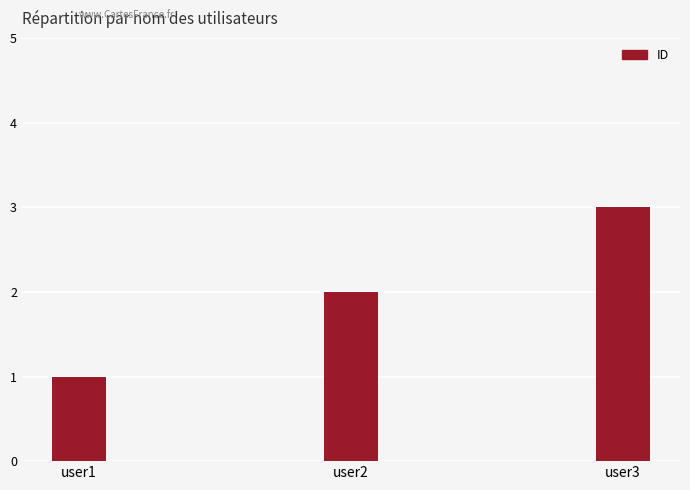

What is the value of the 3rd bar from the left?

3